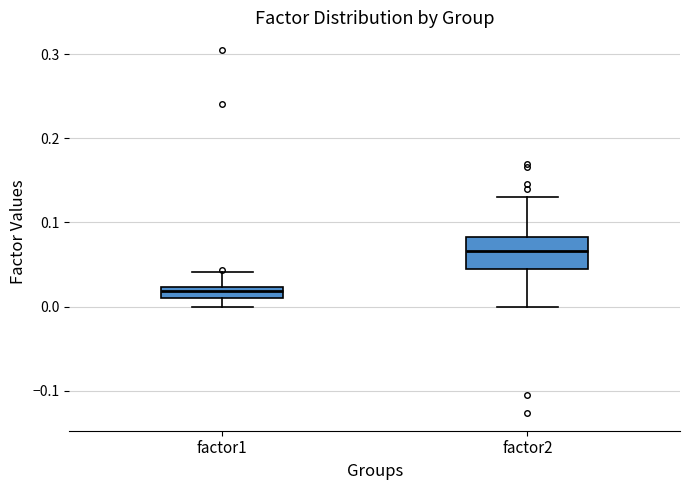

Comparing the boxes themselves (not the whiskers), which one is the tallest?

factor2